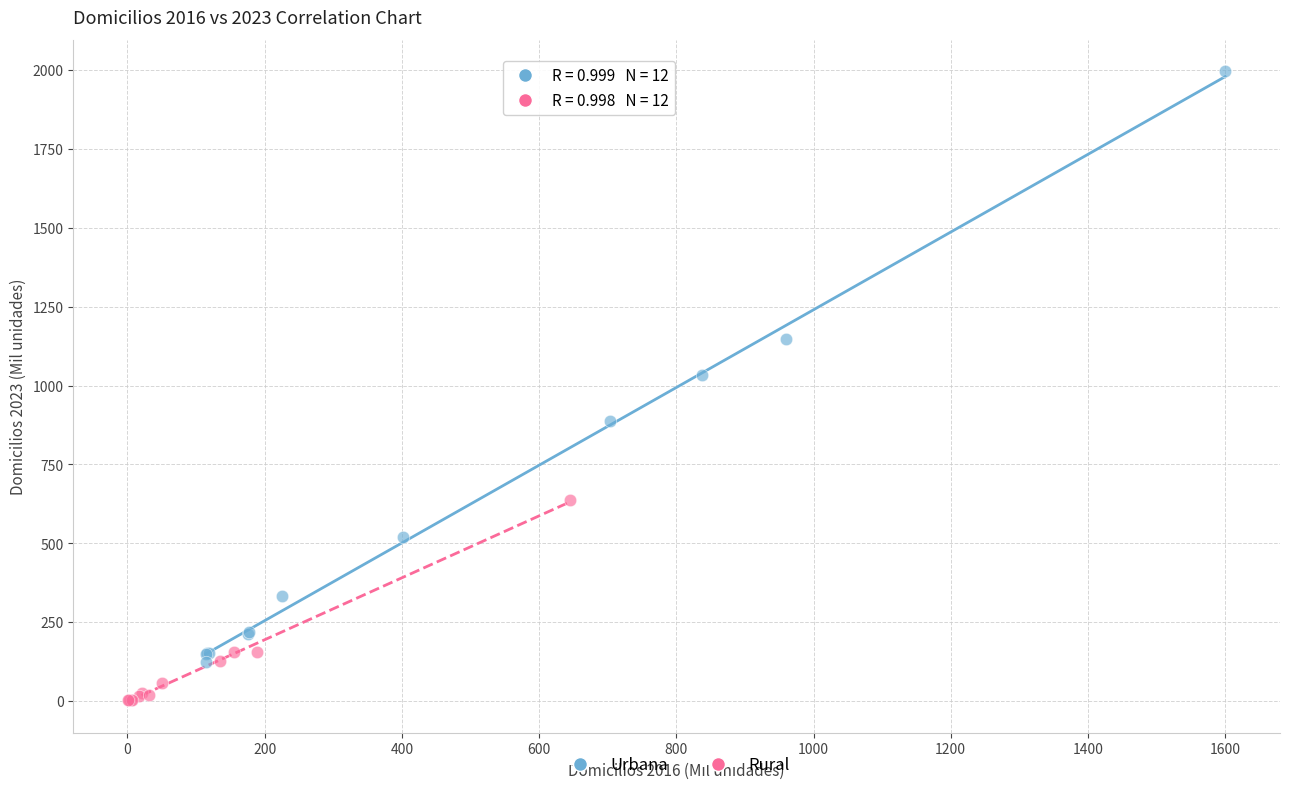

Which series contains the lowest Y value?

Rural